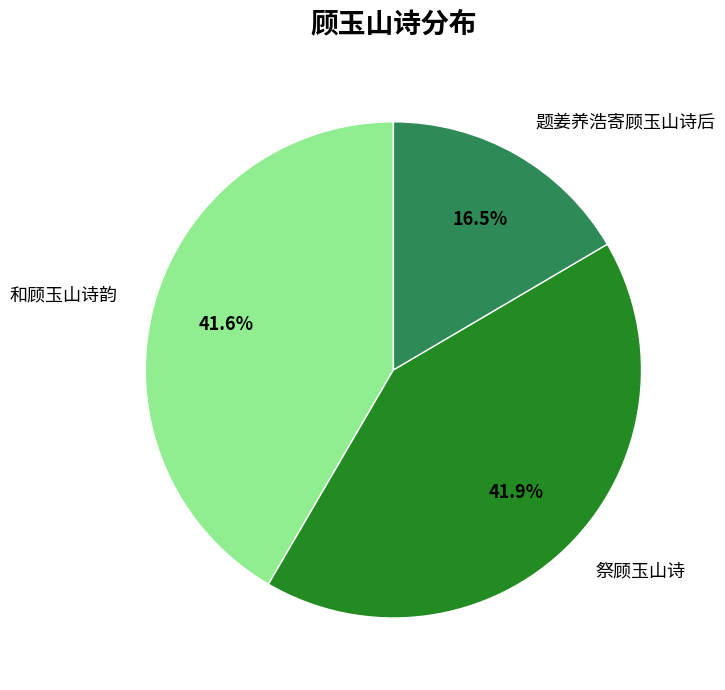

Which category has the smallest portion of the pie?

题姜养浩寄顾玉山诗后